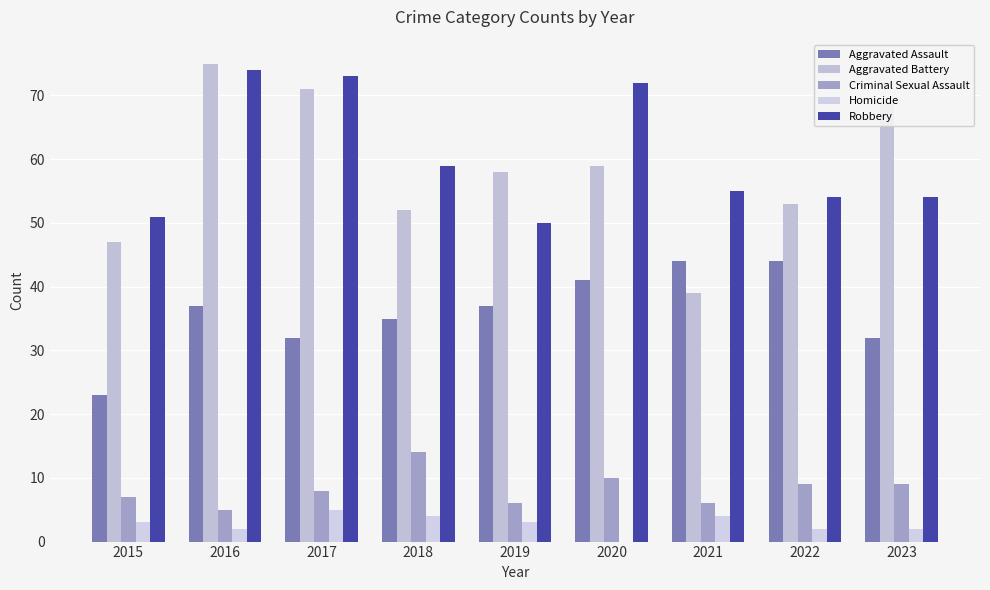

Are the bars grouped side by side (vs. stacked)?

Yes